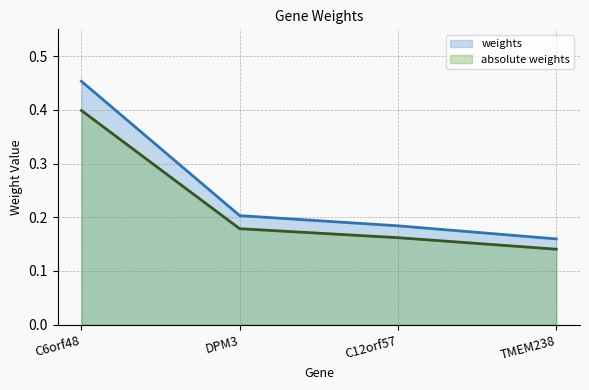

Which series has the largest total across all categories?

weights